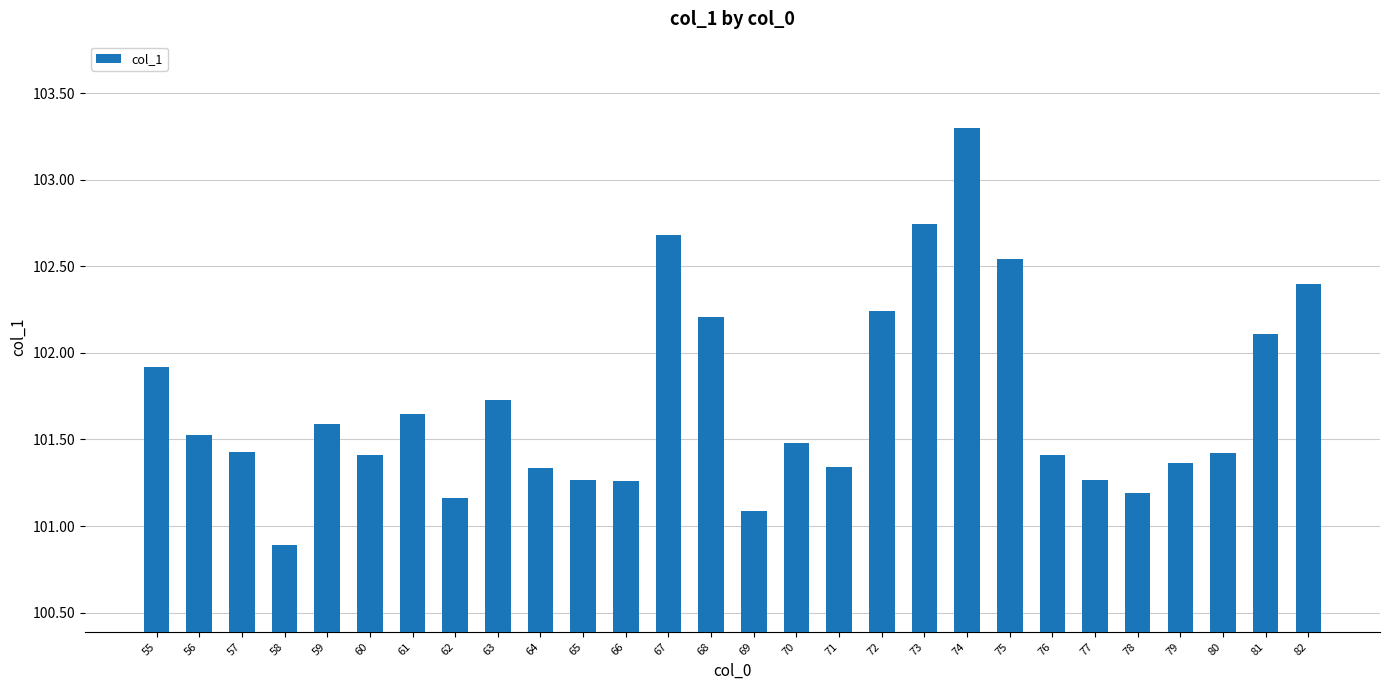

What is the minimum value shown in the chart?

100.9